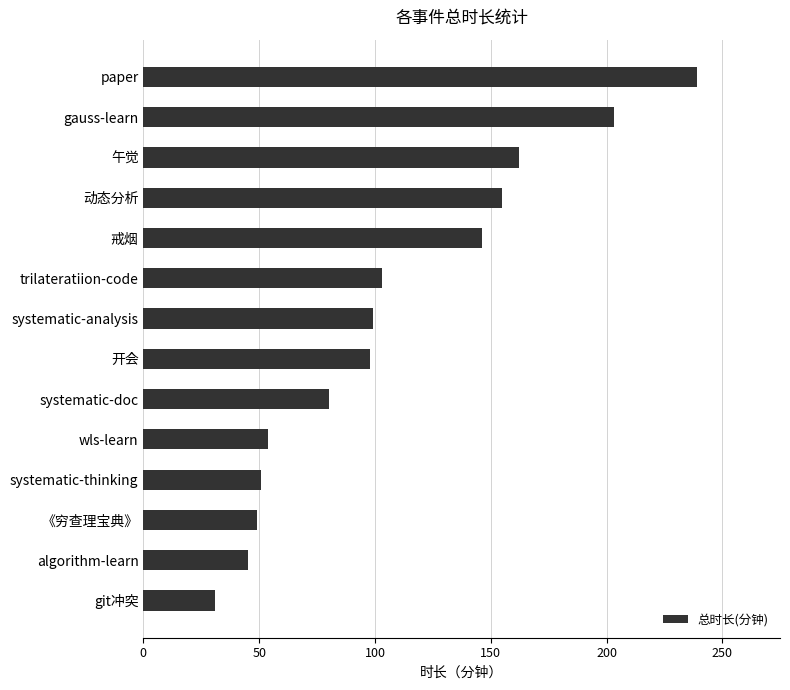

What value does the data have at systematic-analysis, to the nearest 5?

100